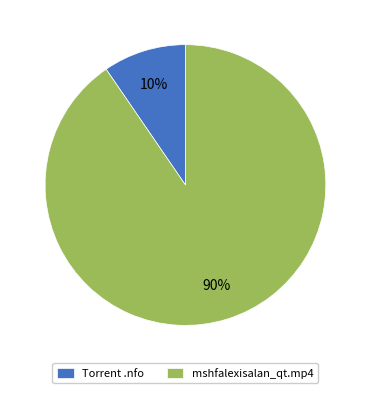

Is the sum of Torrent .nfo and mshfalexisalan_qt.mp4 greater than half?

Yes